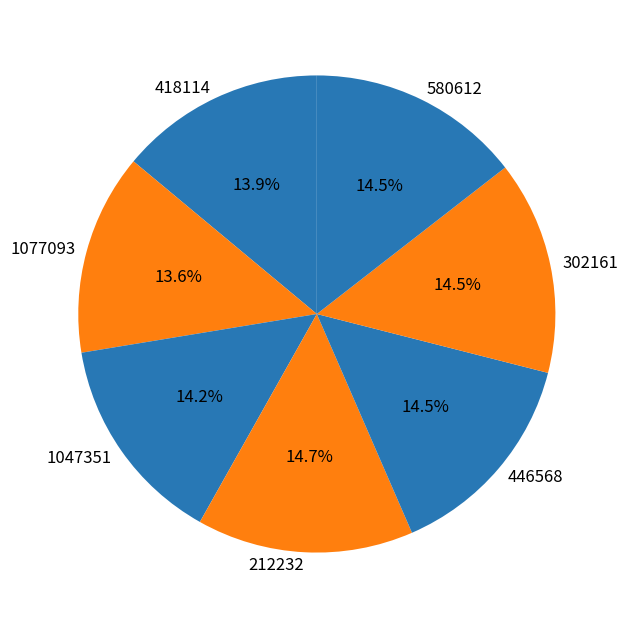

The 212232 slice represents 23% of the pie. True or false?

False